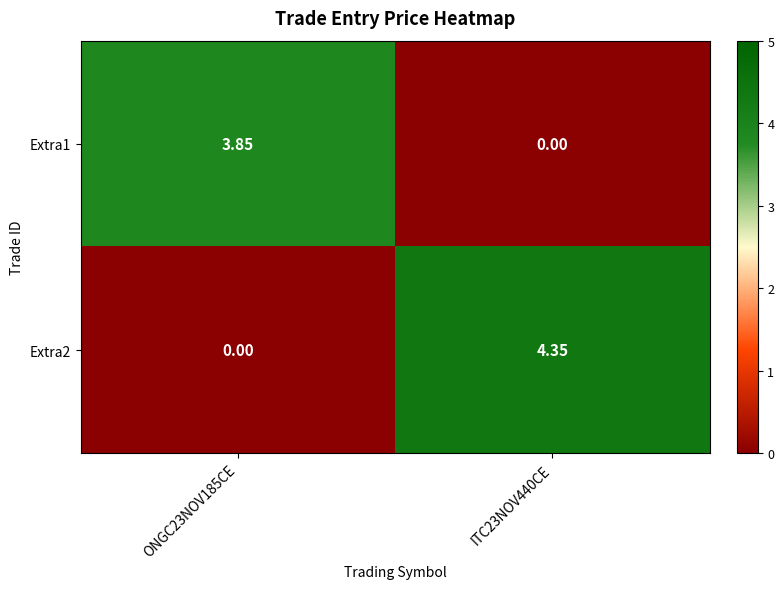

Is the value of Extra2 at ITC23NOV440CE greater than the value of Extra1 at ONGC23NOV185CE?

Yes